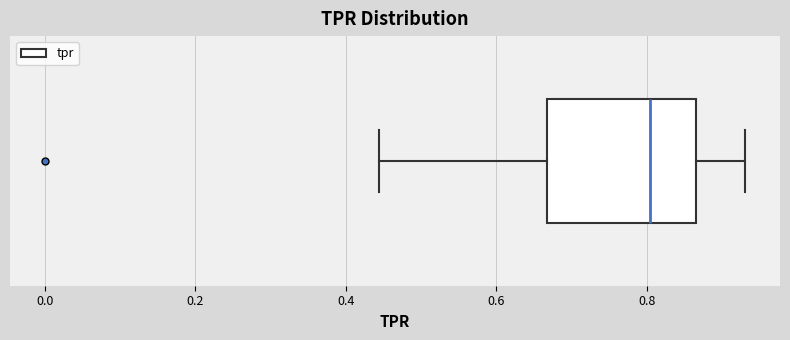

Where is the right edge of the box on the x-axis? The values are not printed on the chart, so give them approximately, as read against the axis.

0.86